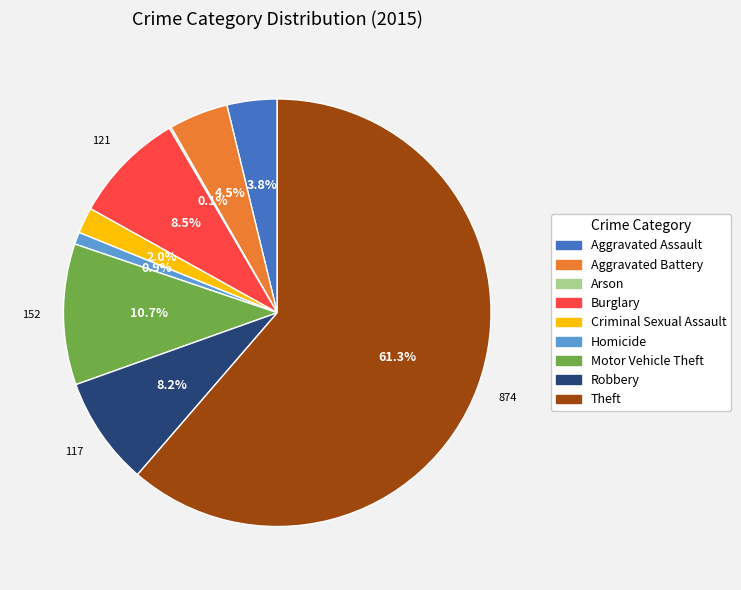

Which category accounts for the majority?

Theft